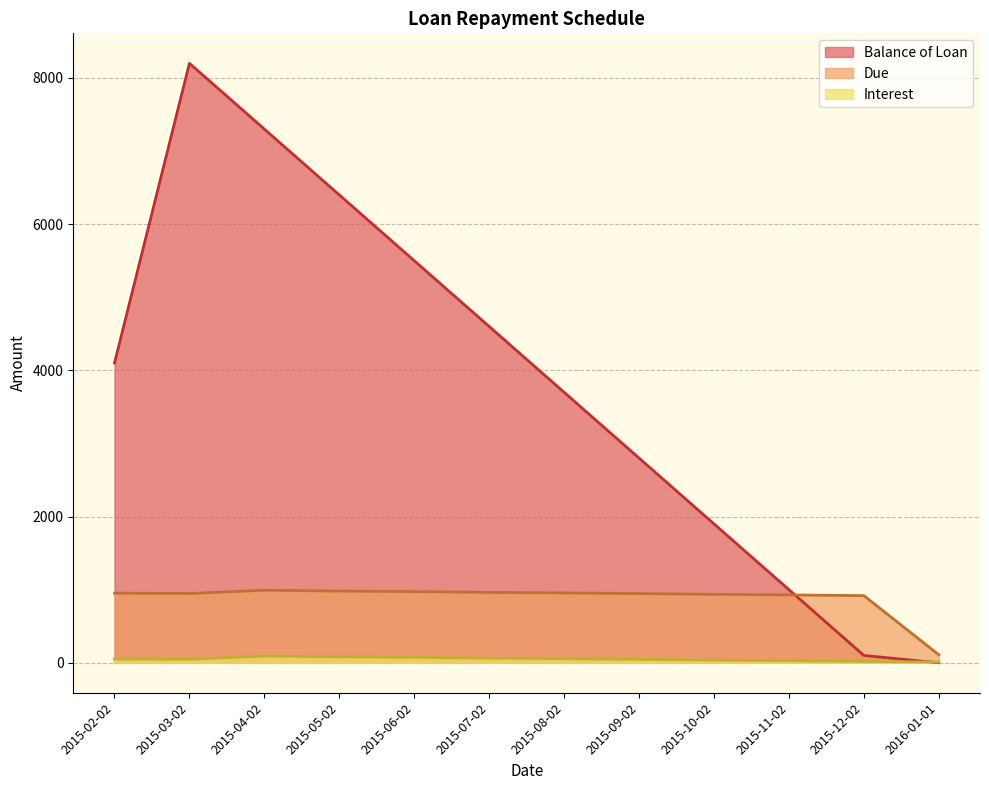

What is the maximum value shown in the chart?

8200.0